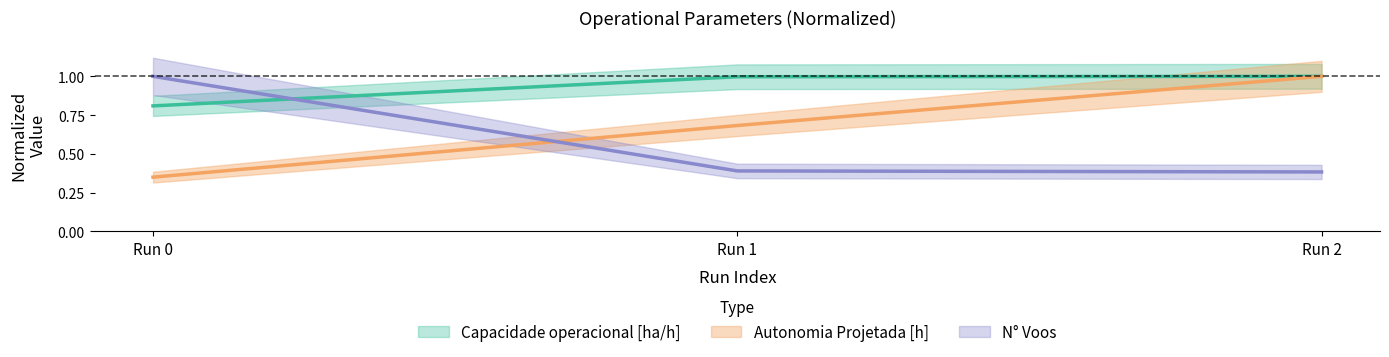

Is this an area chart (filled region under the line)?

No